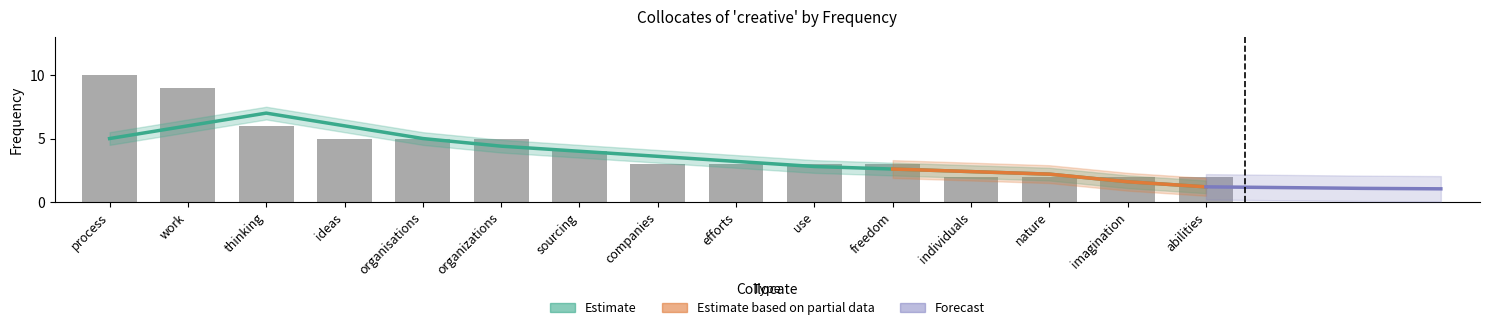

What position from the right is nature?

3